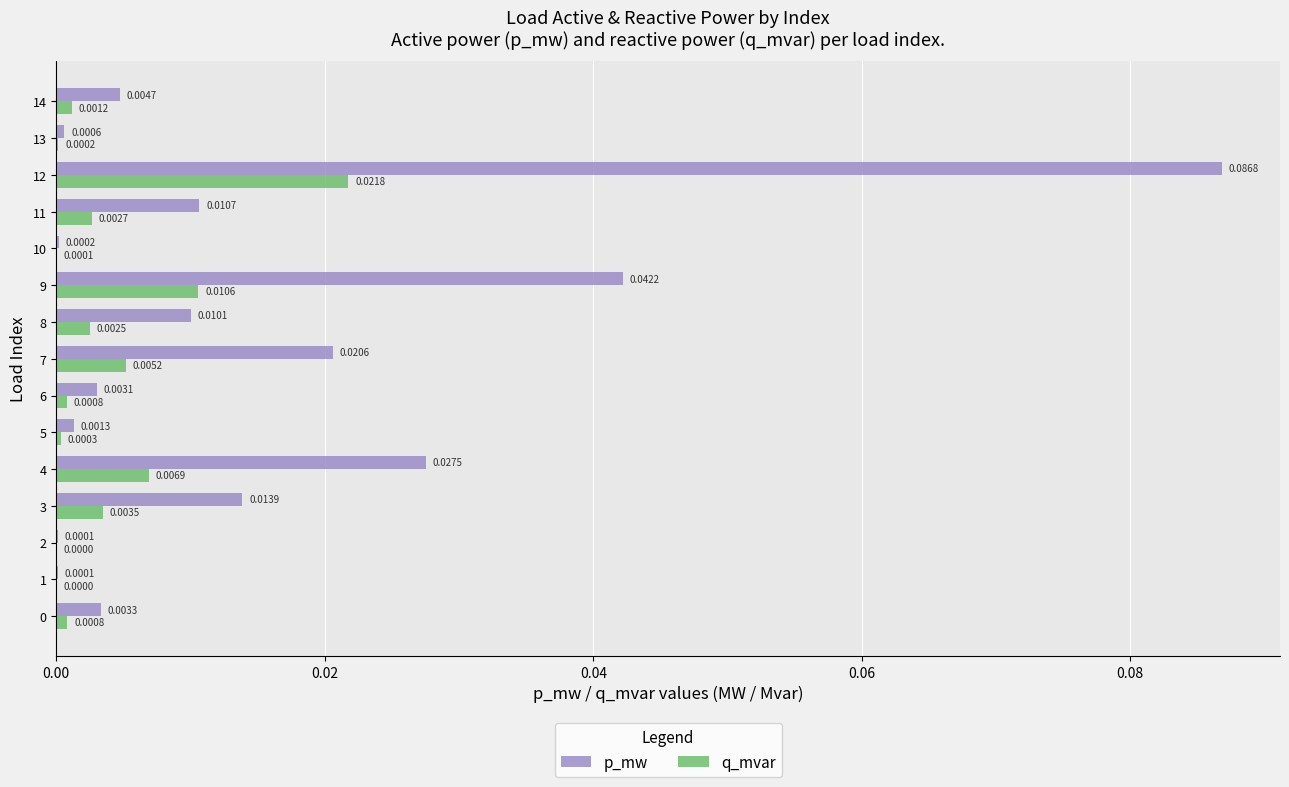

The p_mw series shows 0.0 at 7. True or false?

True